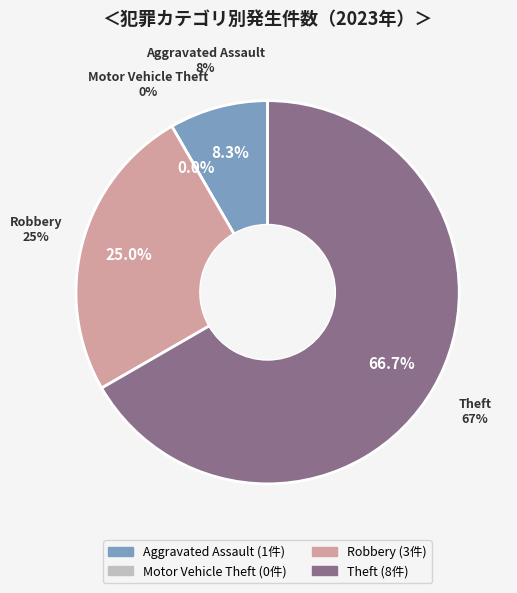

Is it true that Theft is 67% of the pie?

True